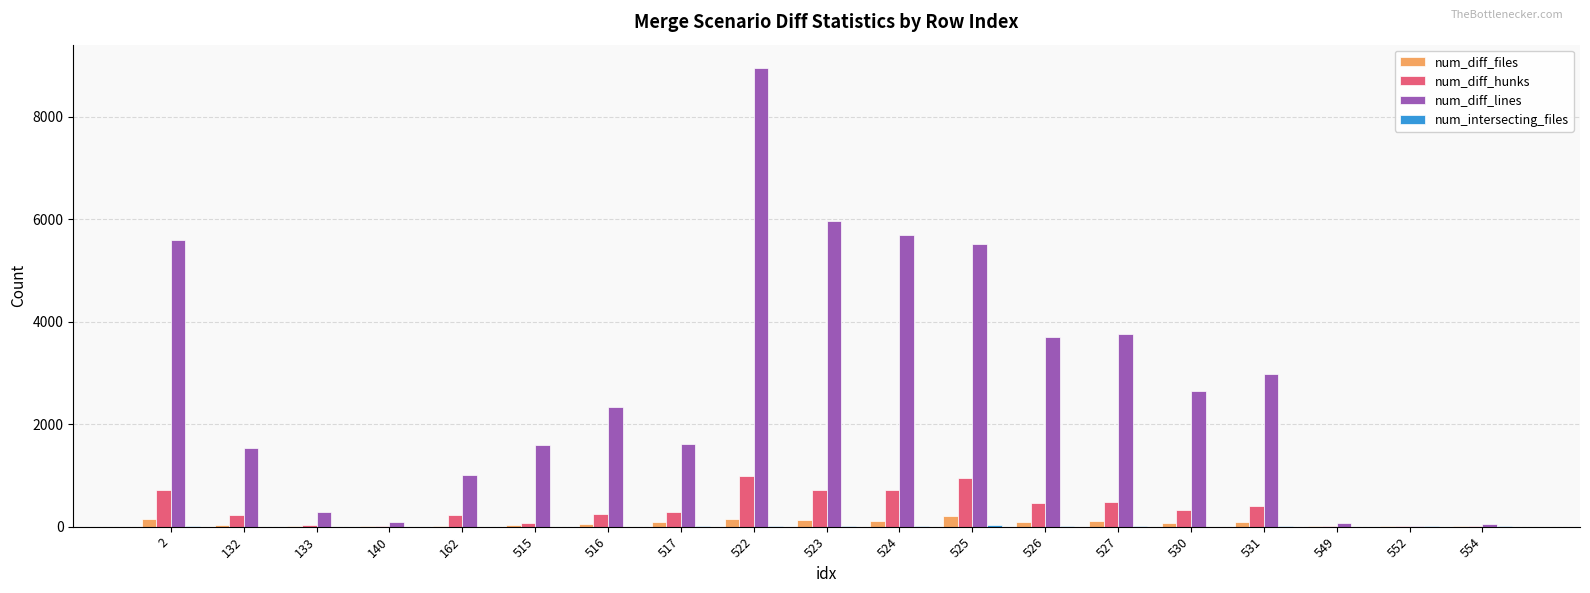

True or false: num_diff_hunks has a value of 81 at 515.

True